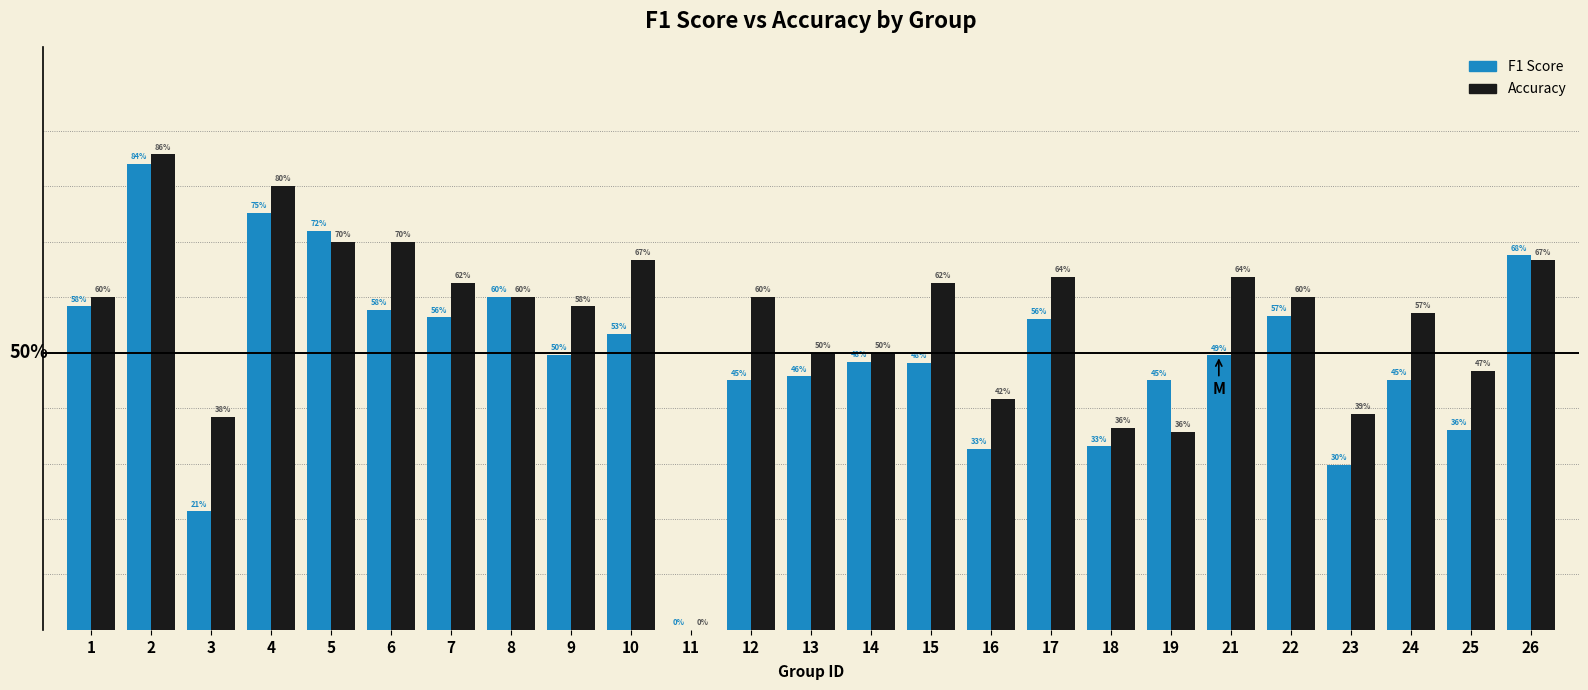

Are the bars horizontal?

No